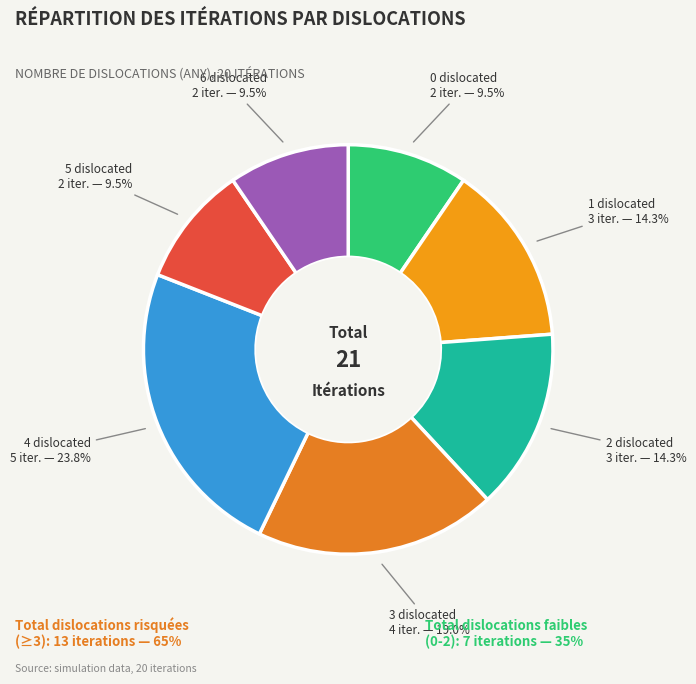

Does 4 dislocated account for over 50% of the chart?

No